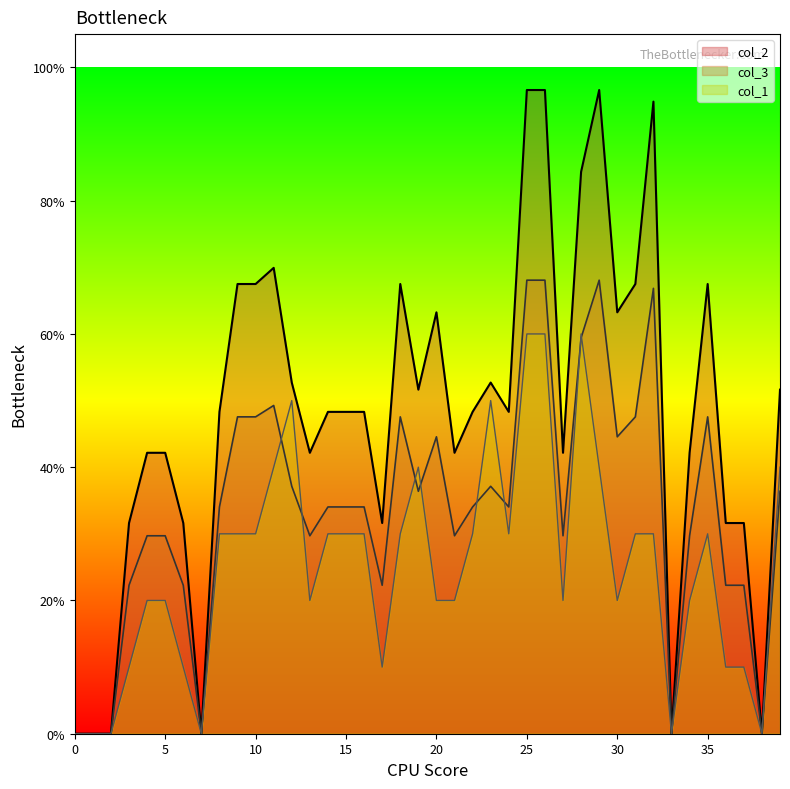

What is the label of the 7th point from the right?

33